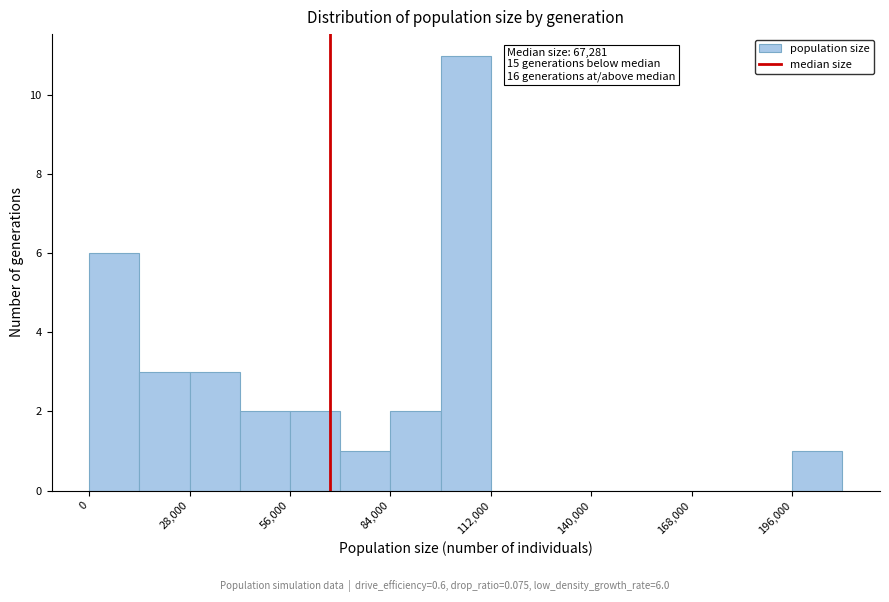

Around what value on the x-axis is the tallest bar? Give the approximate position of its centre, as read against the axis.

105000